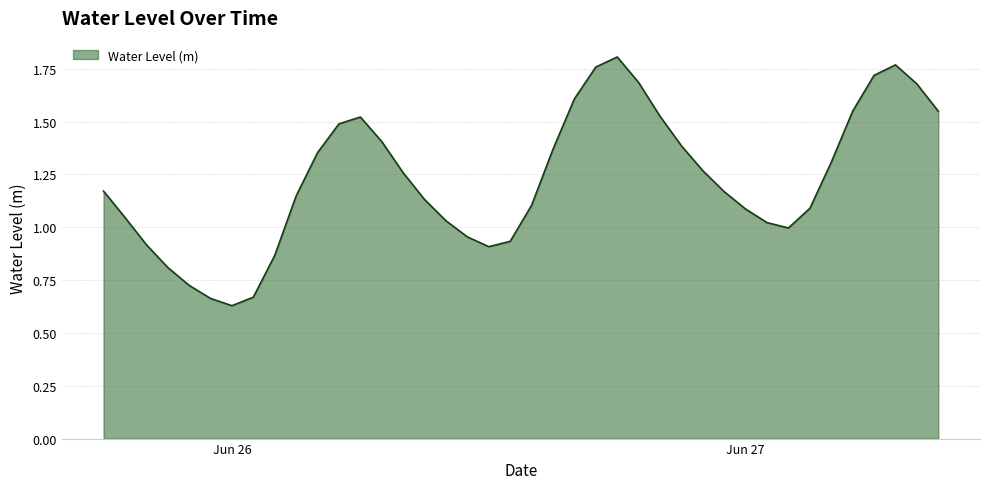

List the labels in order of value, smallest first.

2023-06-26 00:00:00, 2023-06-25 23:00:00, 2023-06-26 01:00:00, 2023-06-25 22:00:00, 2023-06-25 21:00:00, 2023-06-26 02:00:00, 2023-06-26 12:00:00, 2023-06-25 20:00:00, 2023-06-26 13:00:00, 2023-06-26 11:00:00, 2023-06-27 02:00:00, 2023-06-27 01:00:00, 2023-06-26 10:00:00, 2023-06-25 19:00:00, 2023-06-27 00:00:00, 2023-06-27 03:00:00, 2023-06-26 14:00:00, 2023-06-26 09:00:00, 2023-06-26 03:00:00, 2023-06-26 23:00:00, 2023-06-25 18:00:00, 2023-06-26 08:00:00, 2023-06-26 22:00:00, 2023-06-27 04:00:00, 2023-06-26 04:00:00, 2023-06-26 15:00:00, 2023-06-26 21:00:00, 2023-06-26 07:00:00, 2023-06-26 05:00:00, 2023-06-26 06:00:00, 2023-06-26 20:00:00, 2023-06-27 05:00:00, 2023-06-27 09:00:00, 2023-06-26 16:00:00, 2023-06-27 08:00:00, 2023-06-26 19:00:00, 2023-06-27 06:00:00, 2023-06-26 17:00:00, 2023-06-27 07:00:00, 2023-06-26 18:00:00